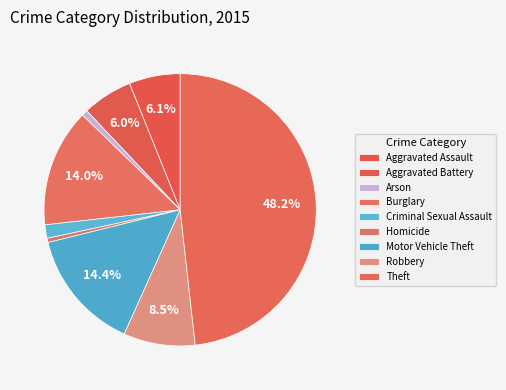

Does Criminal Sexual Assault represent more than half of the total?

No